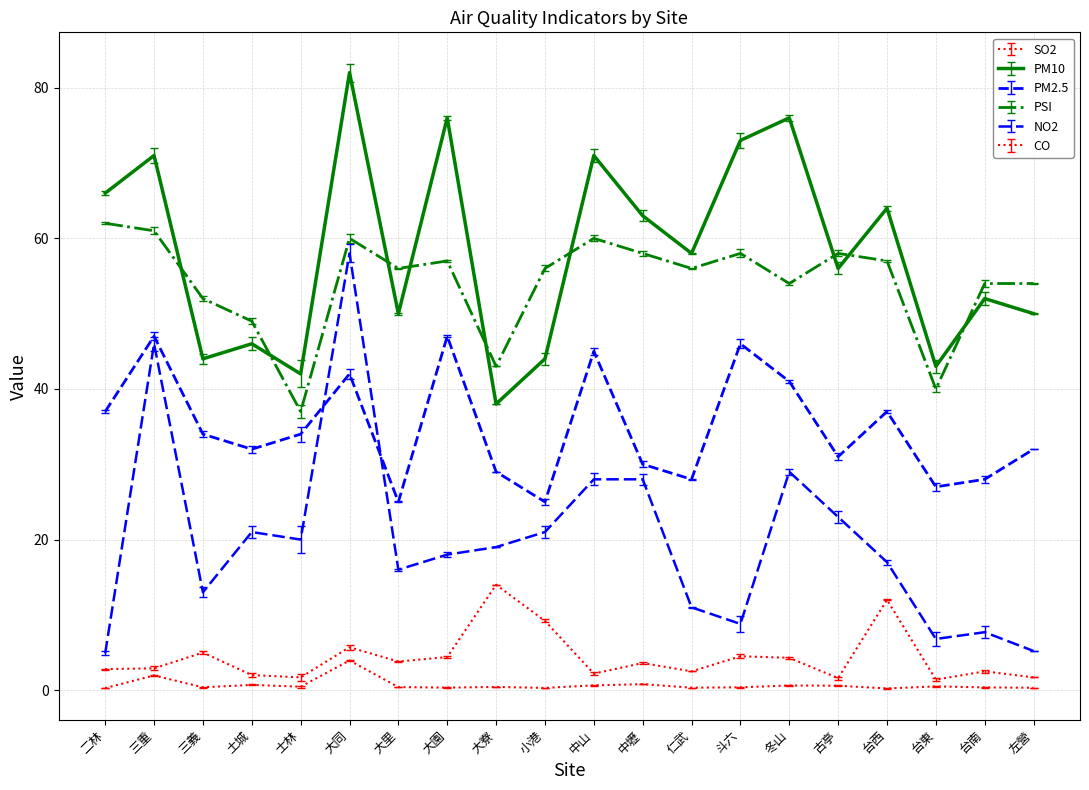

How many lines are shown in the chart?

6